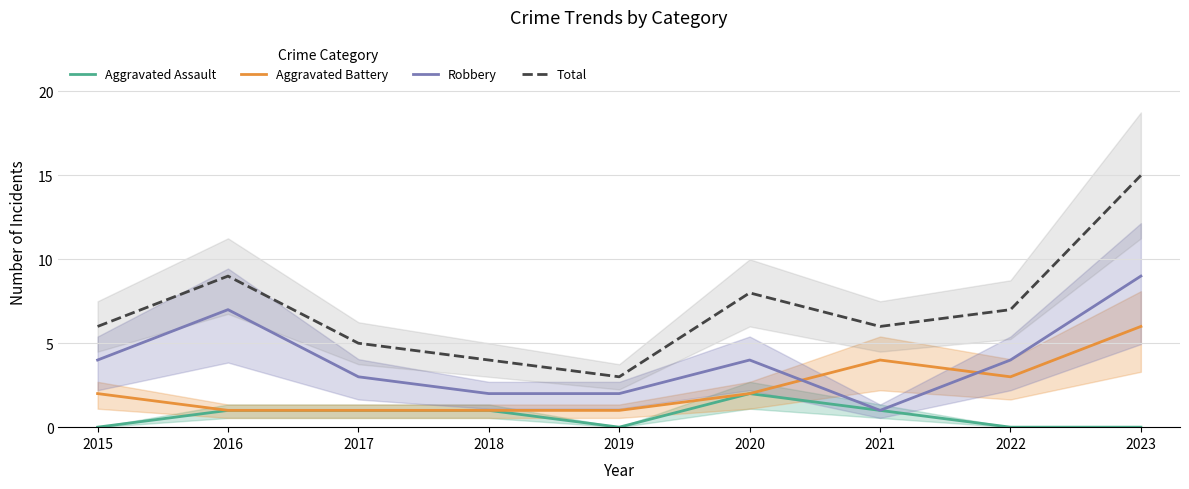

How many interior local valleys does the Aggravated Assault series have?

1